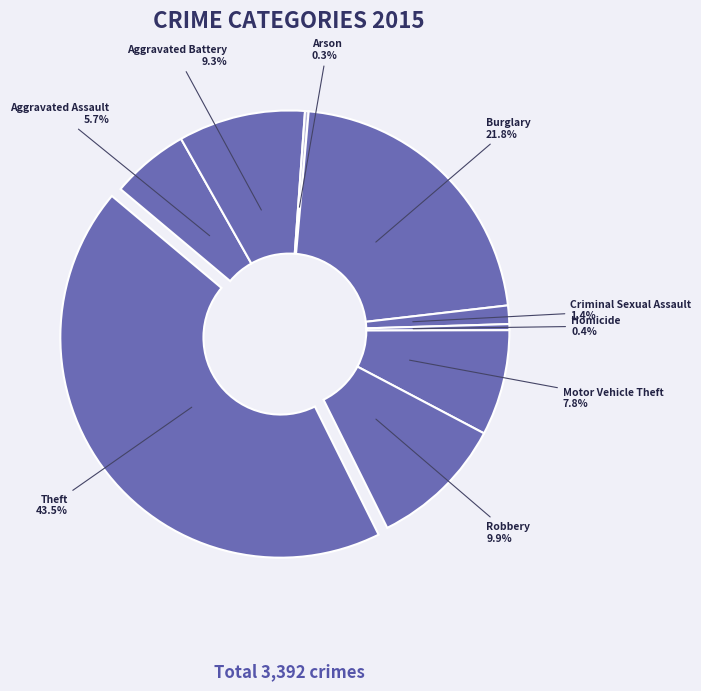

How many slices are in this pie chart?

9